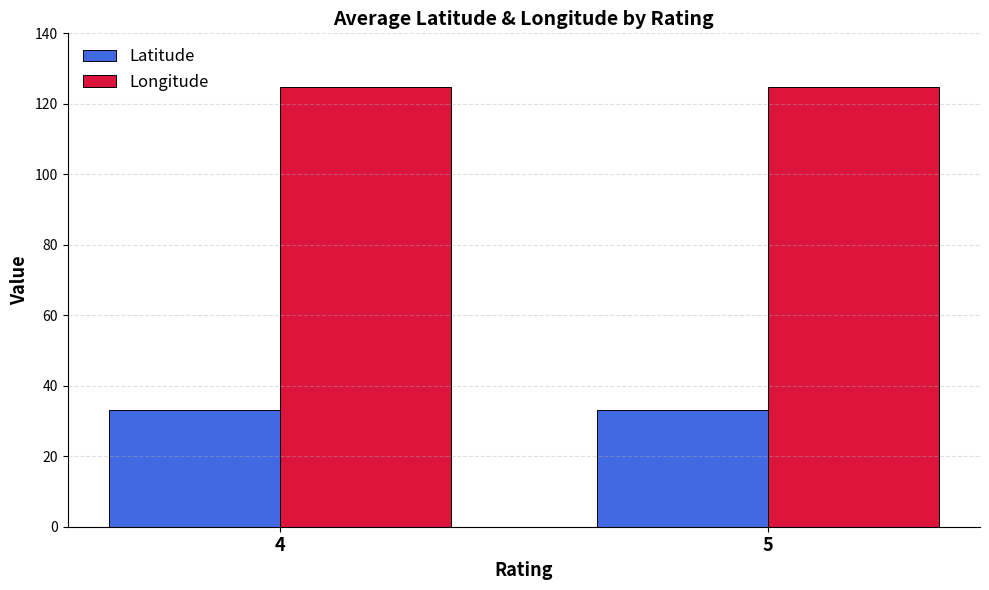

Which series has the largest total across all categories?

Longitude